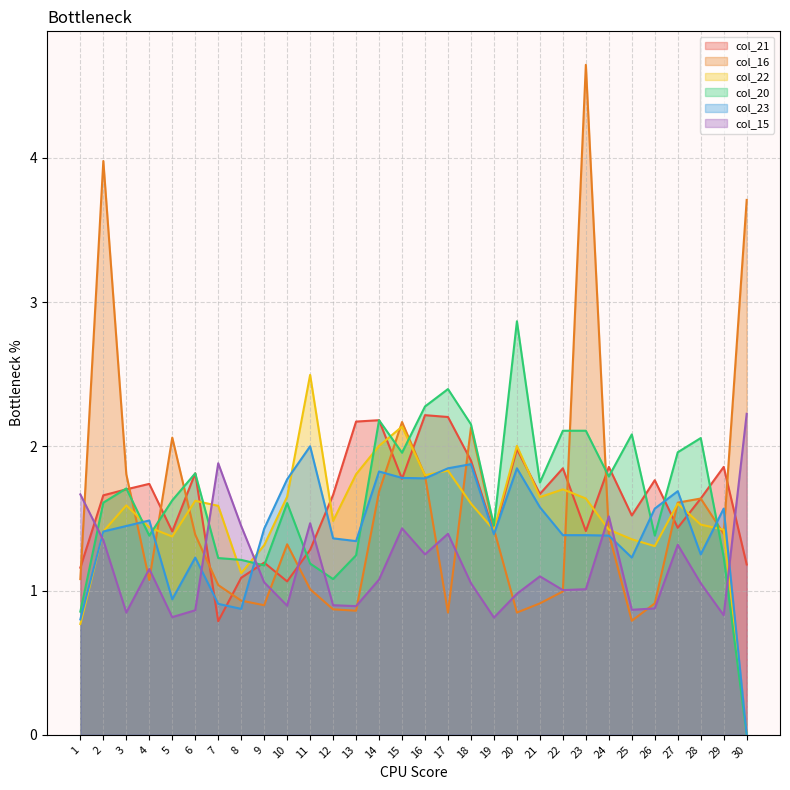

Does the chart display data point markers on the line(s)?

No